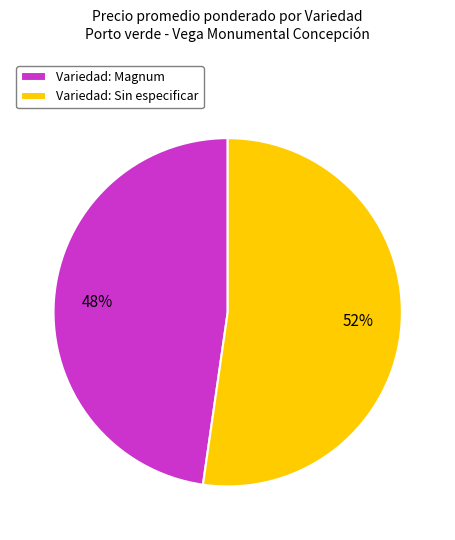

The Variedad: Sin especificar slice represents 38% of the pie. True or false?

False